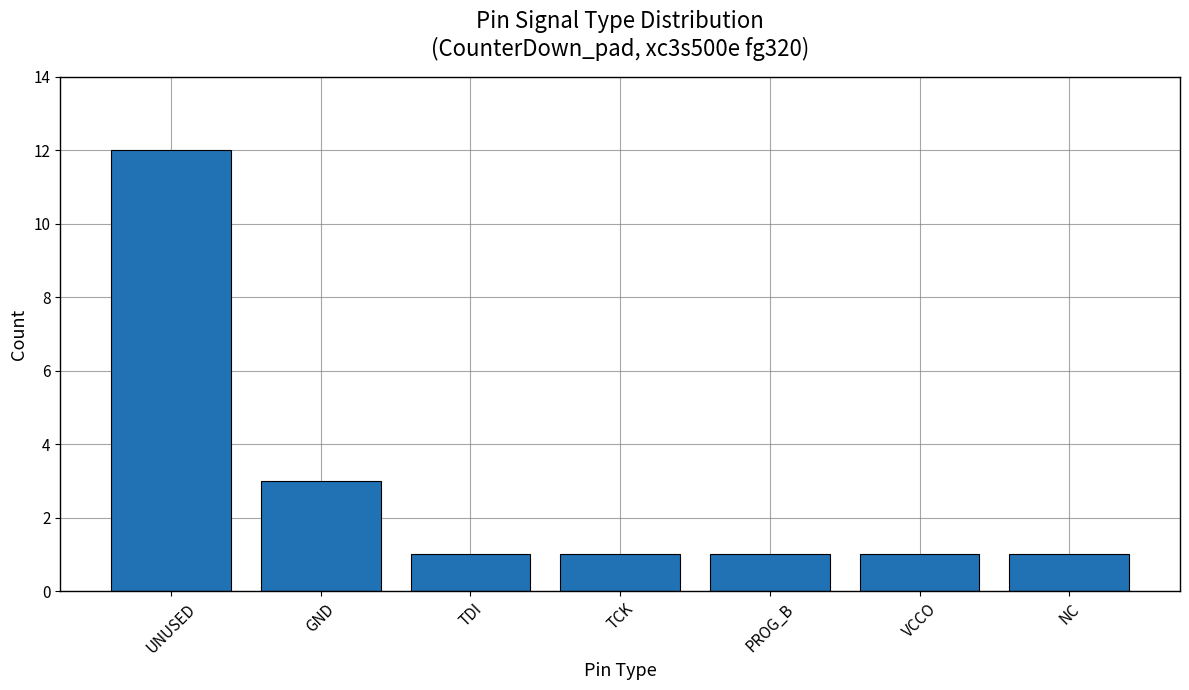

What is the greatest value displayed?

12